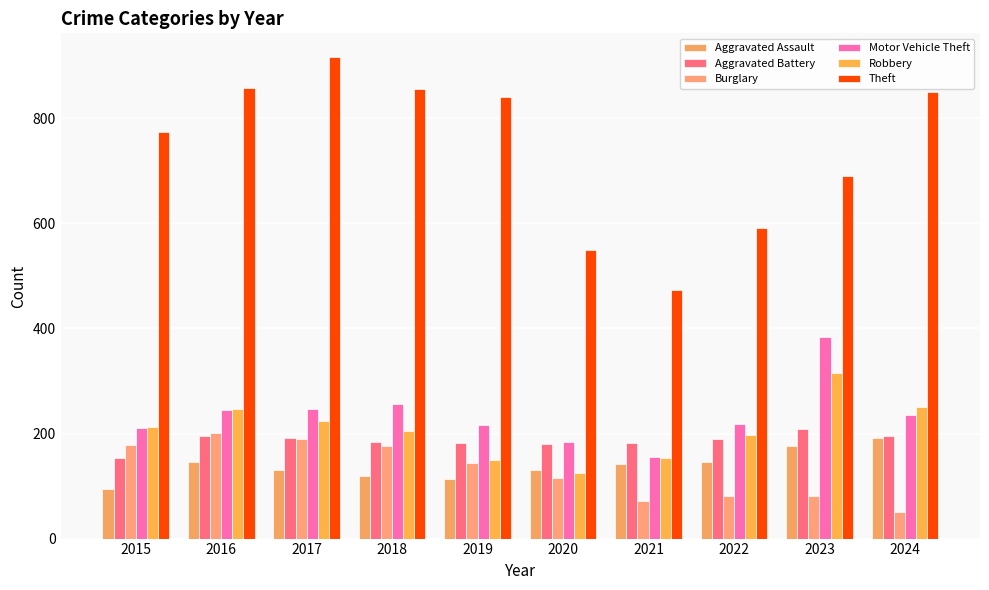

What is the value of the Burglary bar at the 3rd from the left?

189